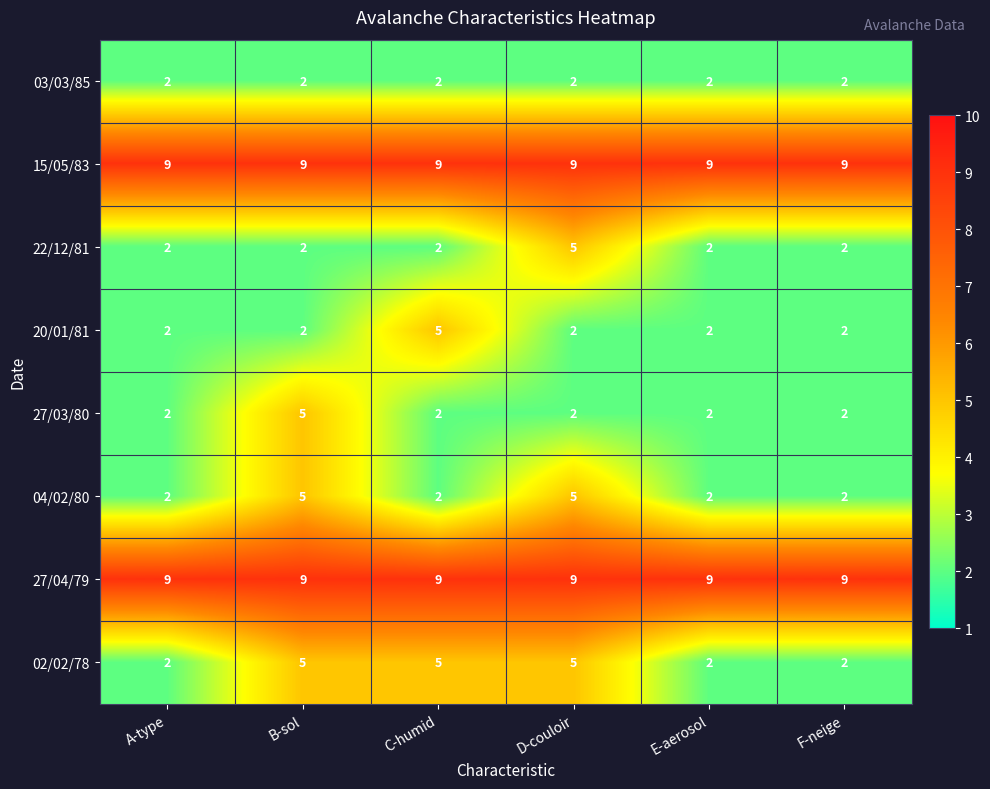

What is the spread (max minus min) of values at C-humid?

7